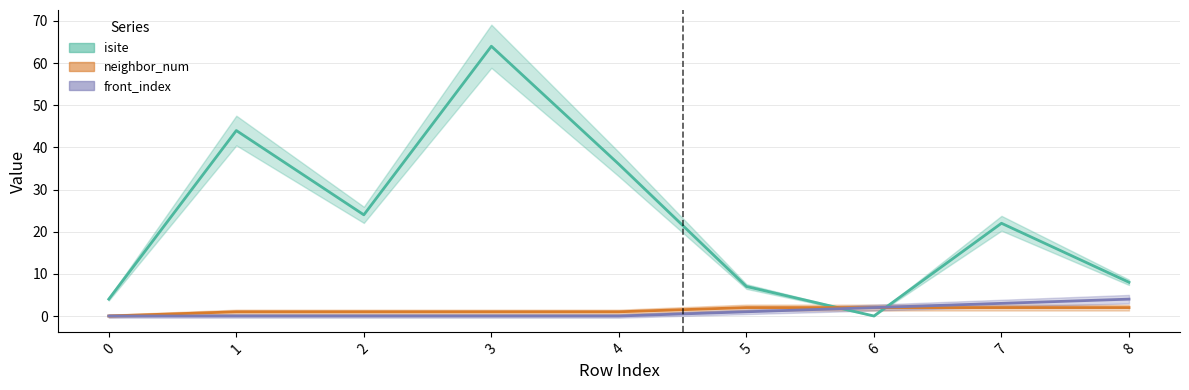

List the labels in order of front_index value, largest first.

8, 7, 6, 5, 0, 1, 2, 3, 4